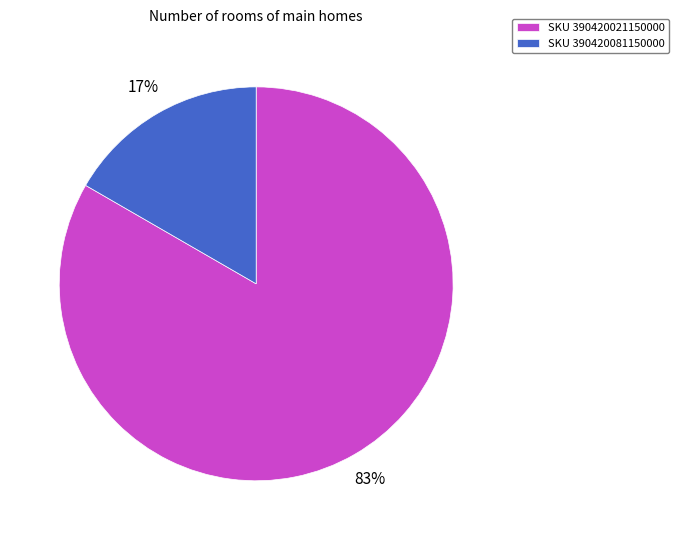

To the nearest percent, what percentage of the pie is SKU 390420081150000?

17%